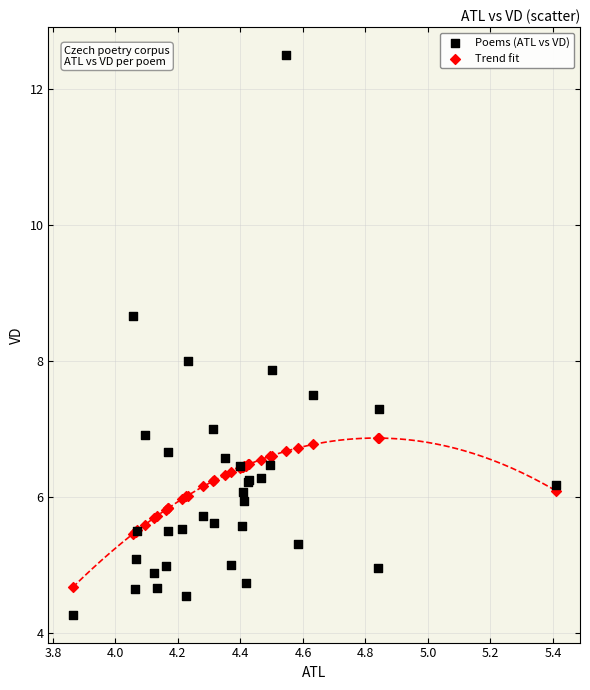

What are all the series names shown in the legend?

Poems (ATL vs VD), Trend fit